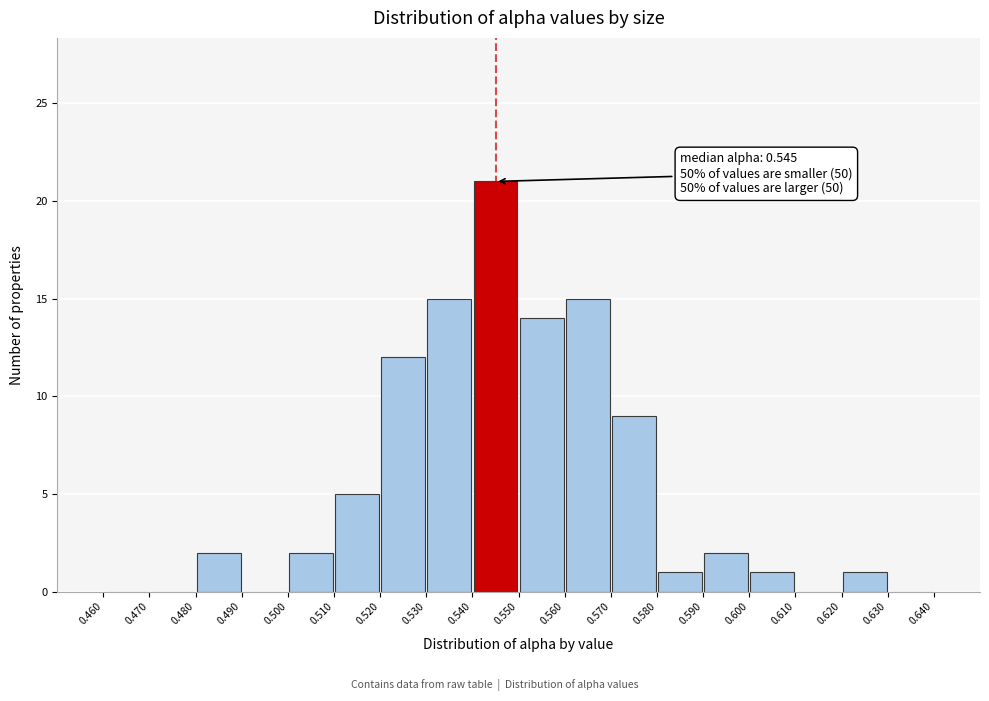

Over which range of the x-axis is the bar tallest?

0.540 to 0.550